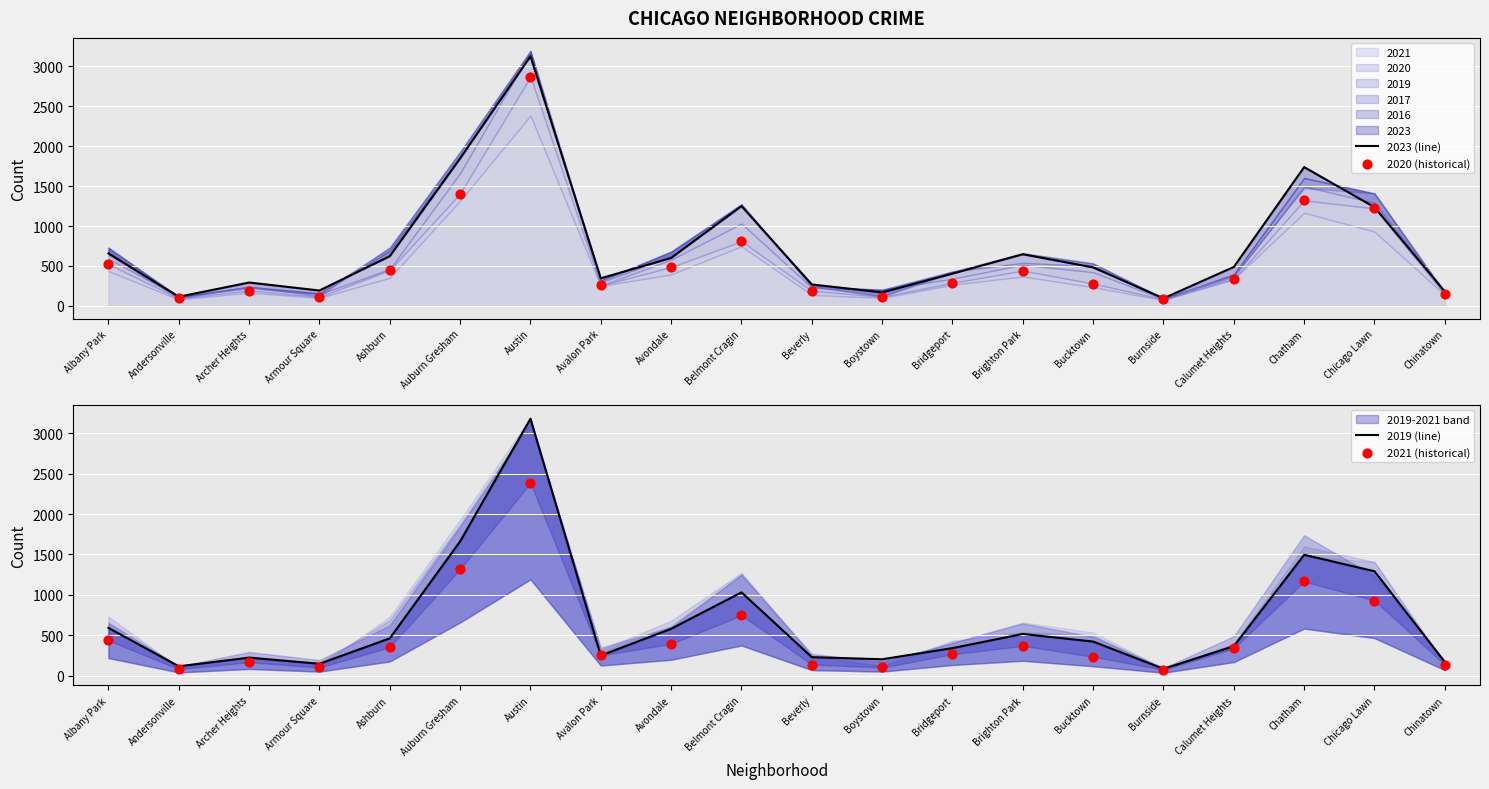

At how many categories does at least one series exceed 2858?

1